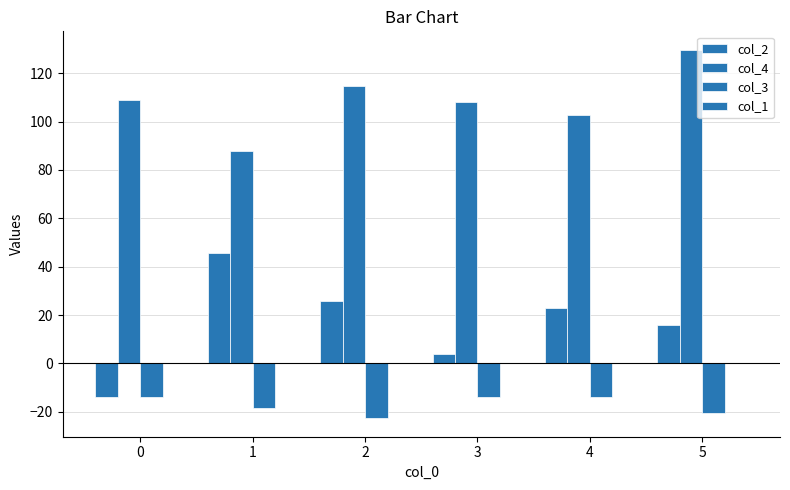

At which category is the sum across all series the highest?

5